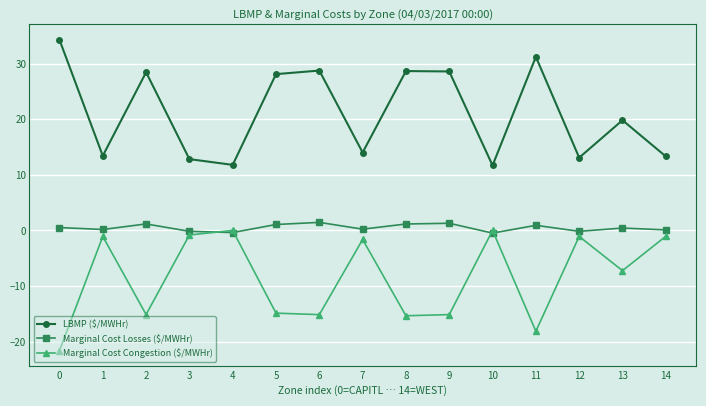

Which series has the widest spread of values?

LBMP ($/MWHr)